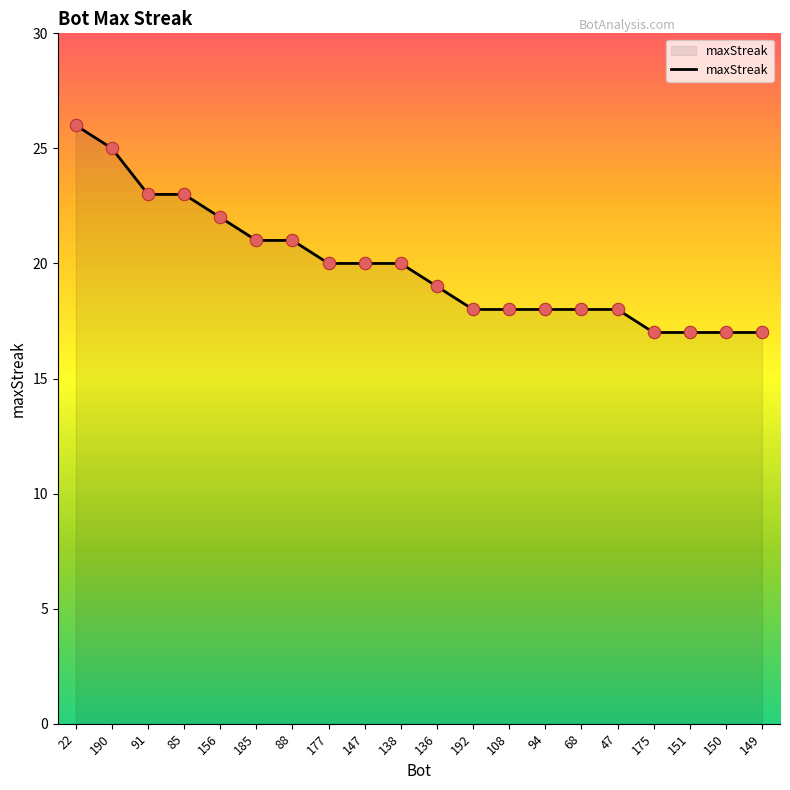

Between 94 and 175, which is larger?

94